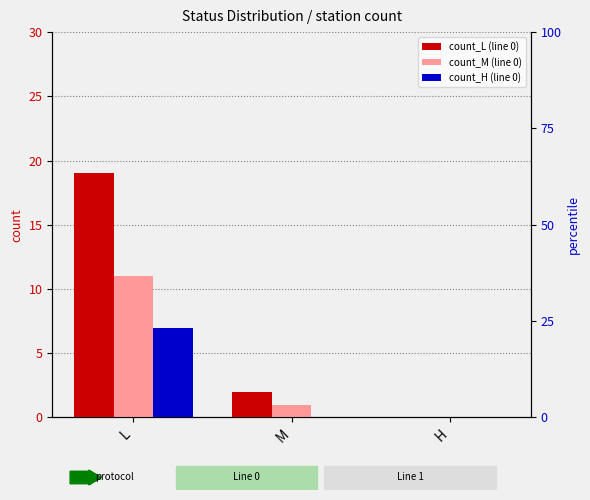

Where does the count_M series first go above 1?

L